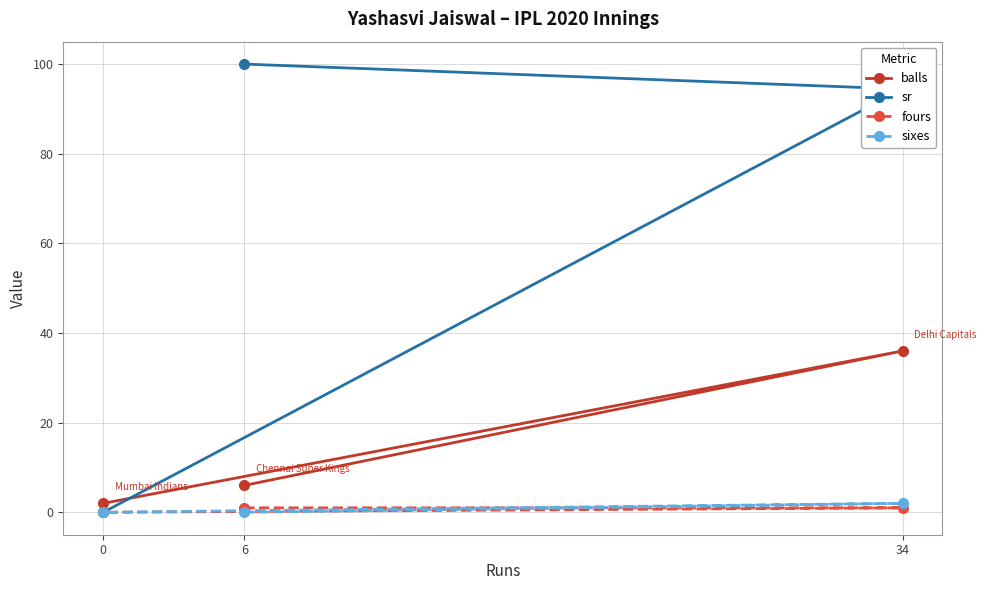

Which series has the largest total across all categories?

sr